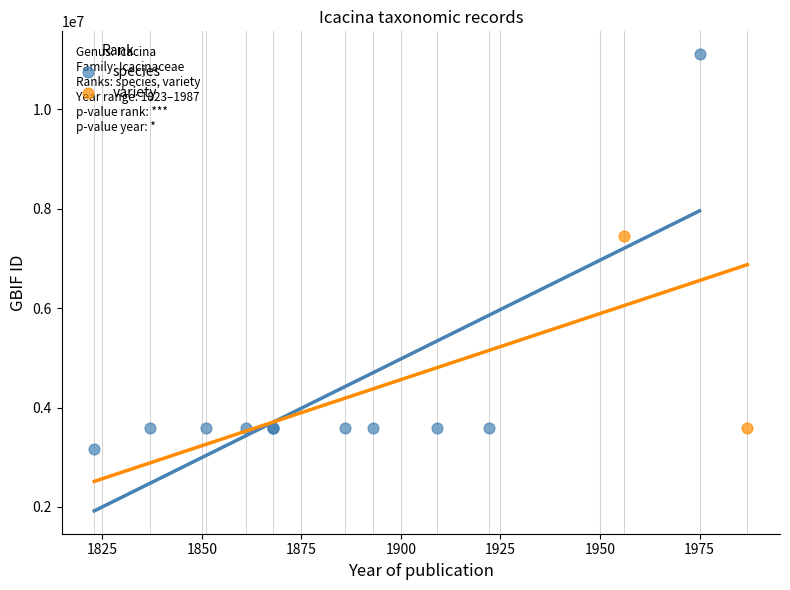

What are all the series names shown in the legend?

species, variety